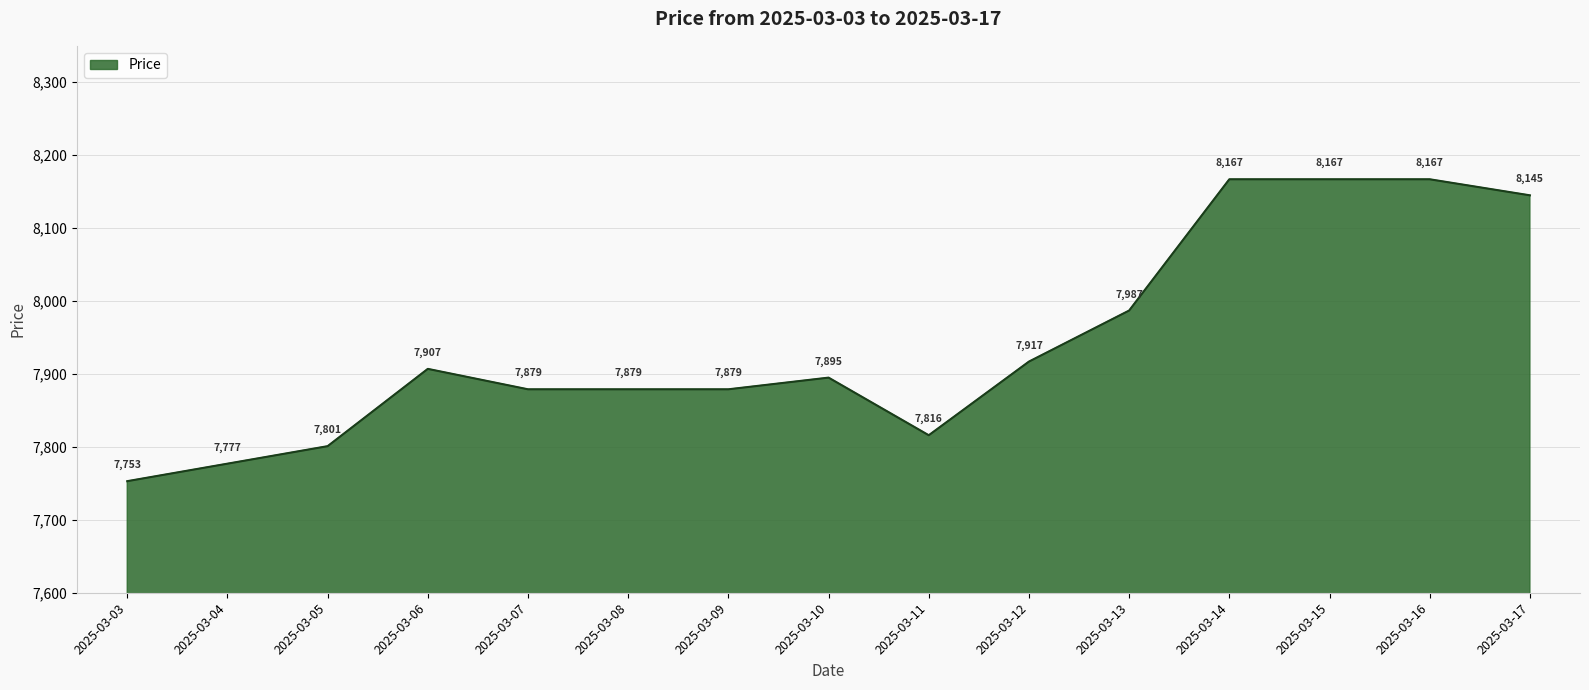

Count the number of categories in the chart.

15